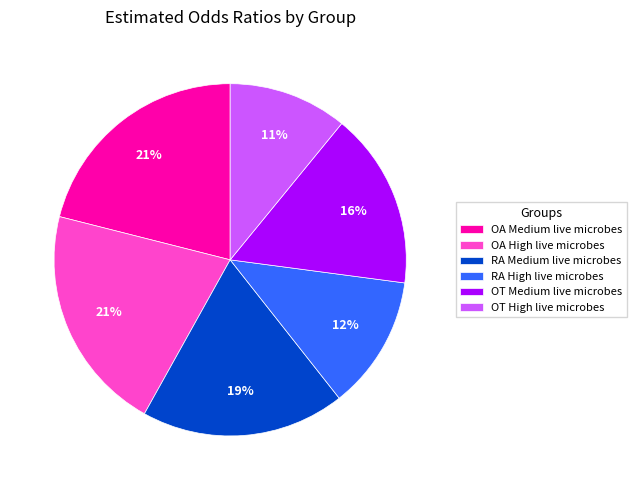

Which has a higher value, OA Medium live microbes or RA High live microbes?

OA Medium live microbes